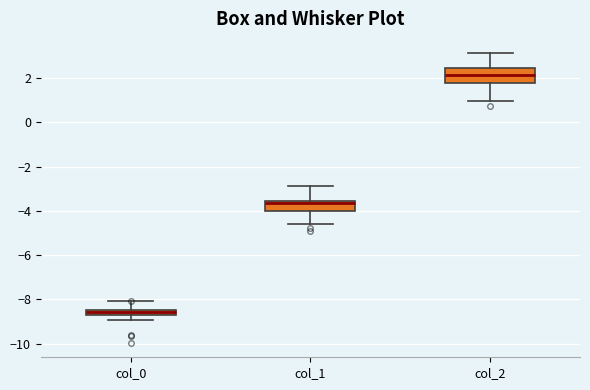

Where is the lower edge of the box for col_1 on the y-axis? The values are not printed on the chart, so give them approximately, as read against the axis.

-4.0